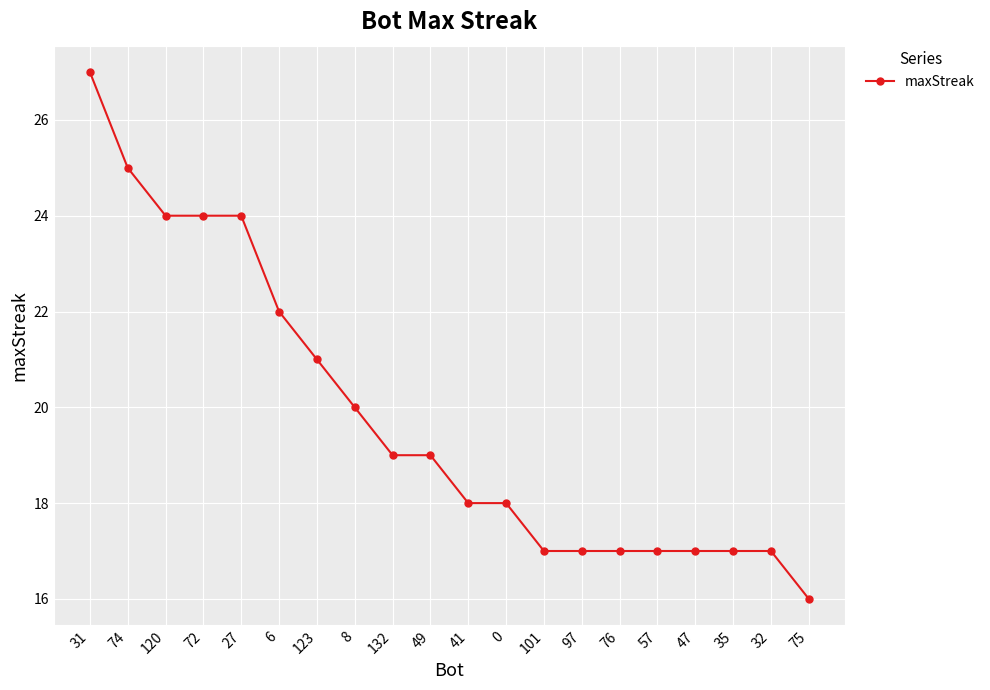

What is the average value?

20